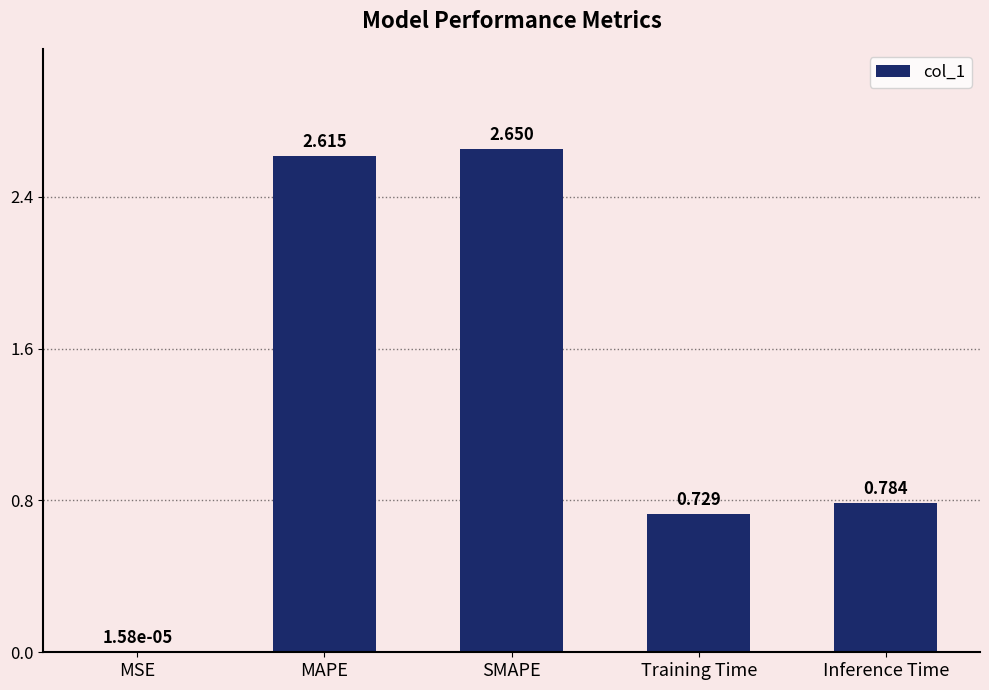

Between Inference Time and SMAPE, which is larger?

SMAPE